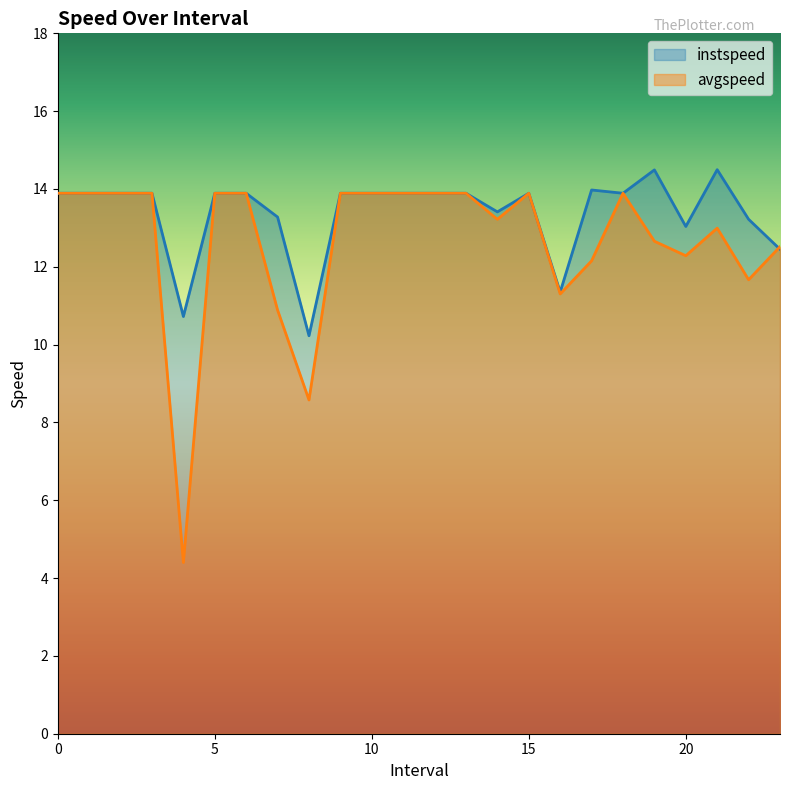

How many data points in avgspeed are above 13?

14